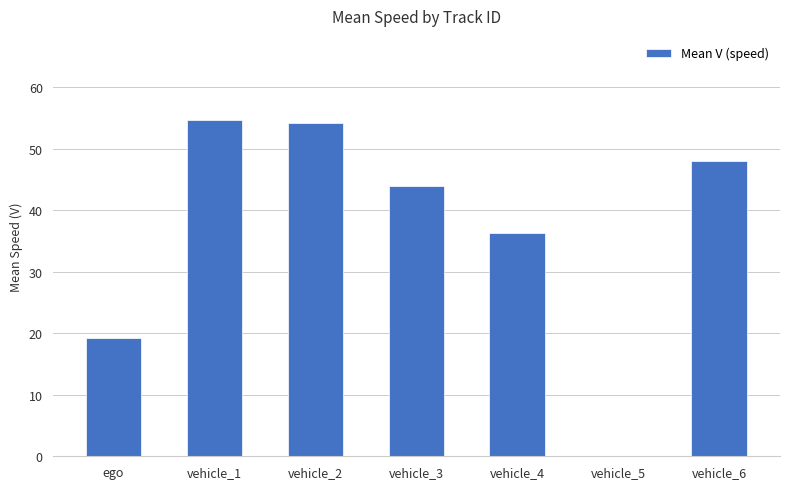

What is the maximum value shown in the chart?

54.7